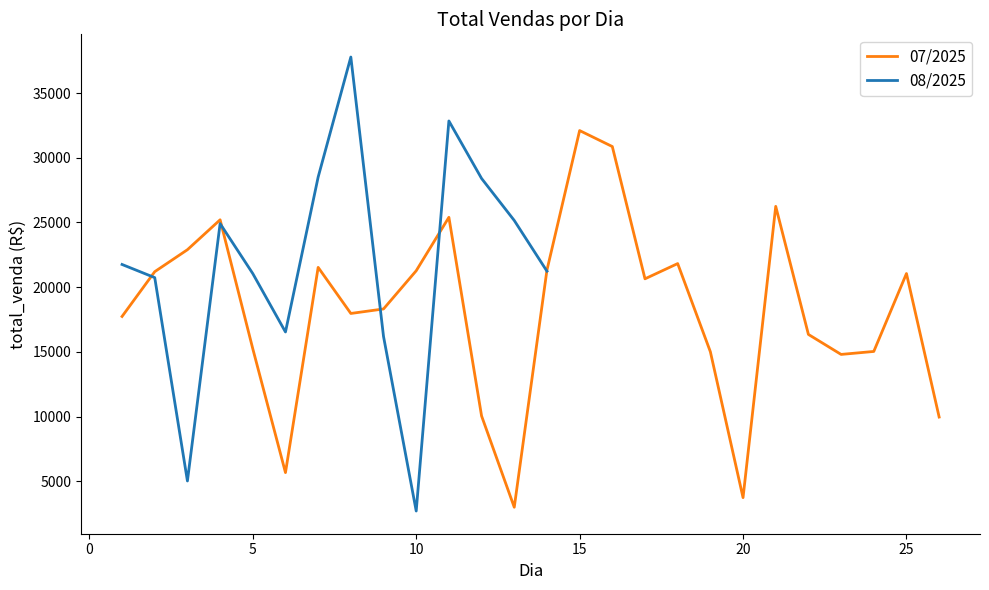

The value of 07/2025 at 25 is 30389.8. True or false?

False